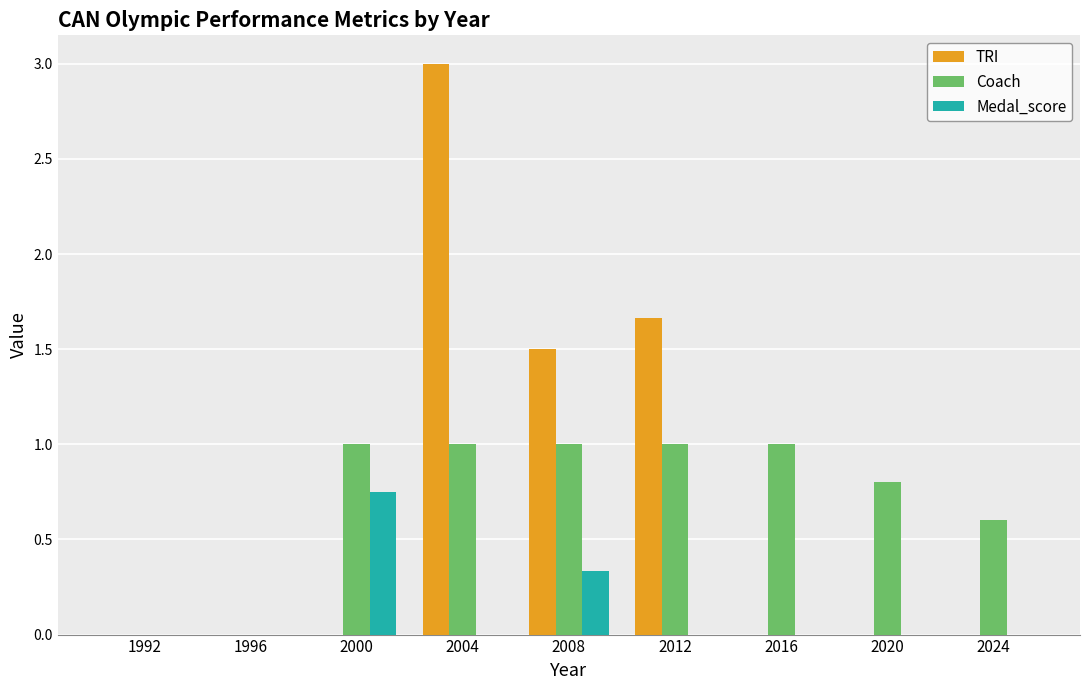

Is it true that Coach equals 0.3 at 2004?

False